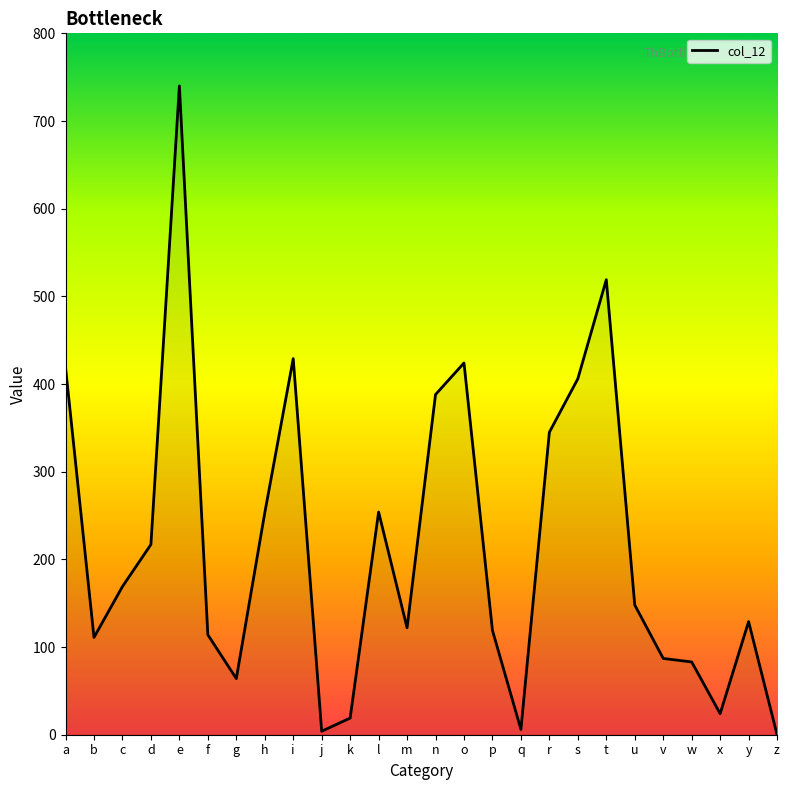

The value at s is 406. True or false?

True